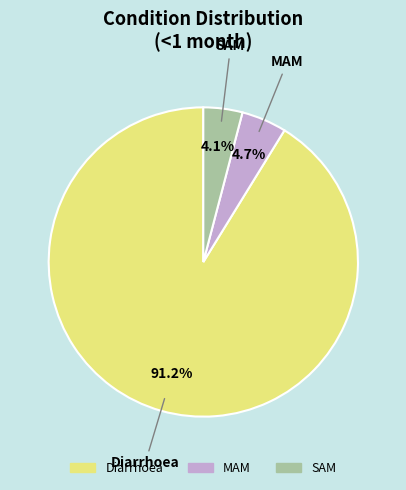

To the nearest percent, what portion does Diarrhoea represent?

91%